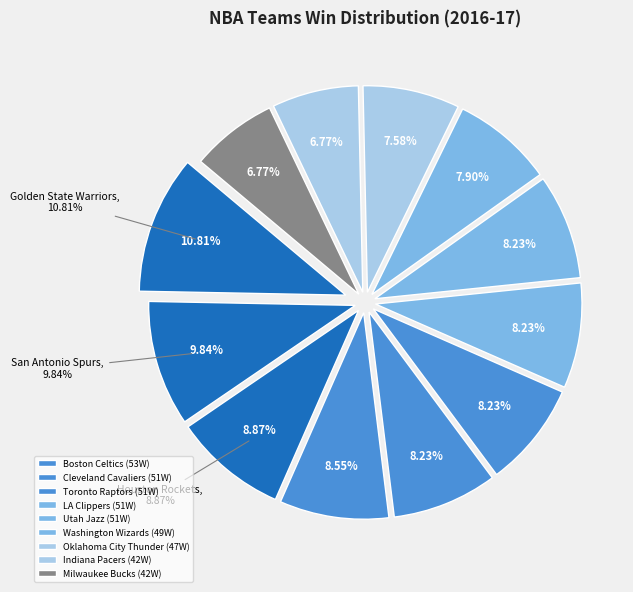

True or false: Boston Celtics accounts for 19% of the total.

False